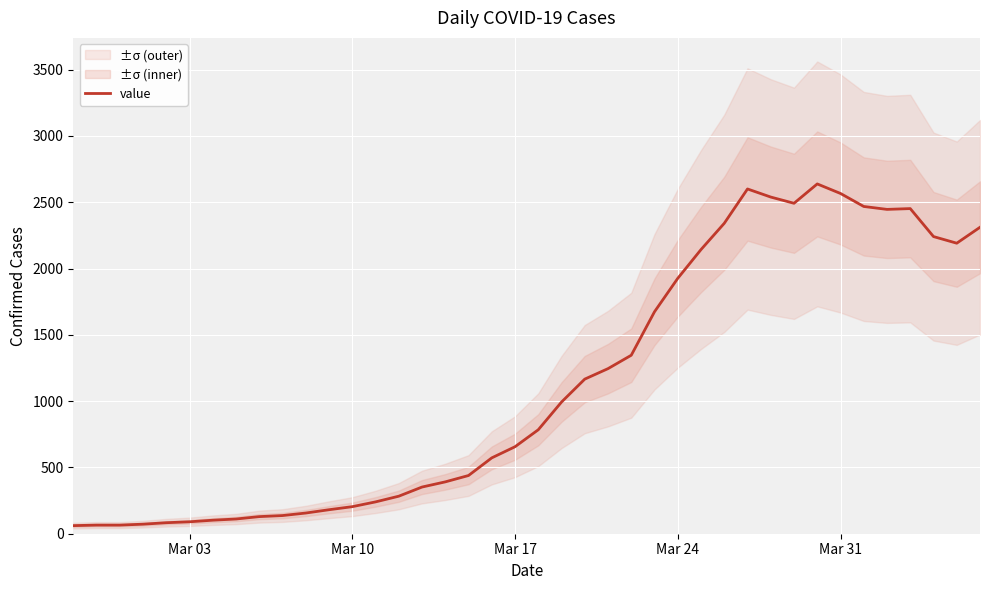

What is the maximum value for value?

2638